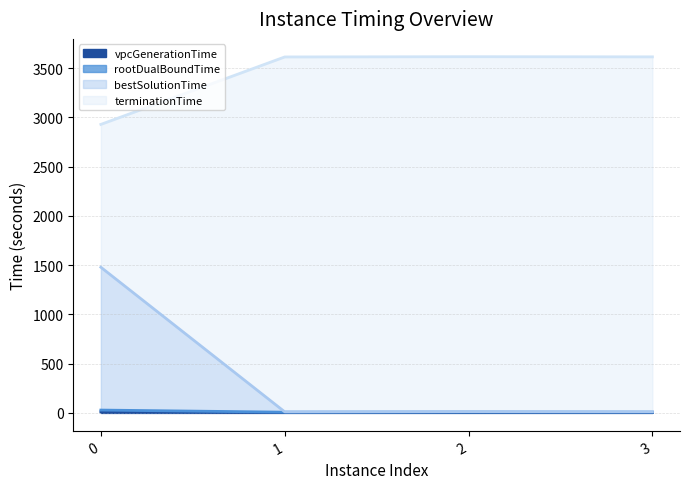

In bestSolutionTime, how many points are higher than both neighbors (excluding endpoints)?

1